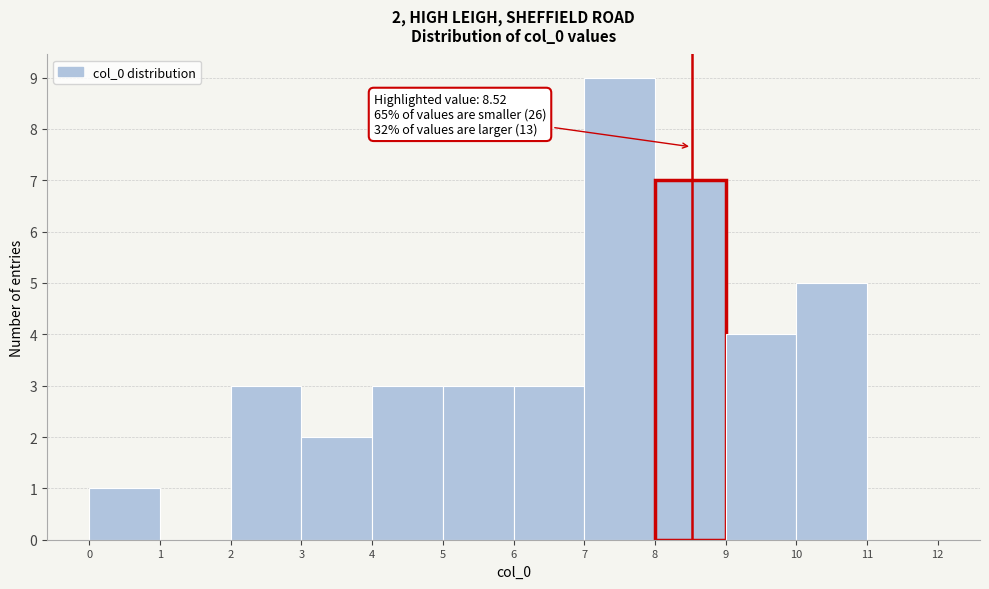

Which range on the x-axis has the tallest bar?

7 to 8